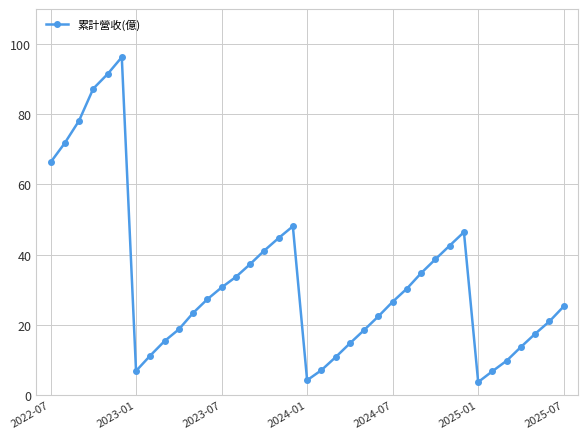

How many points are lower than both their immediate neighbors (excluding endpoints)?

3